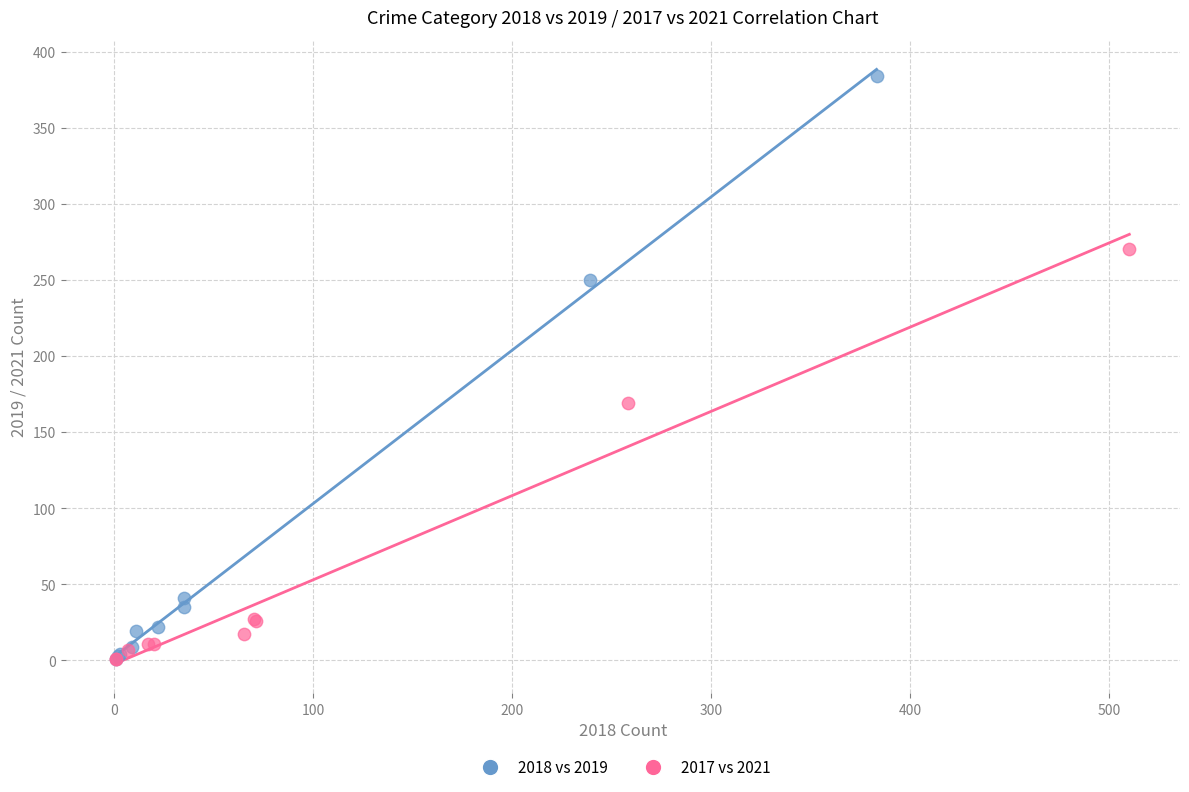

Which series reaches the maximum Y coordinate?

2018 vs 2019